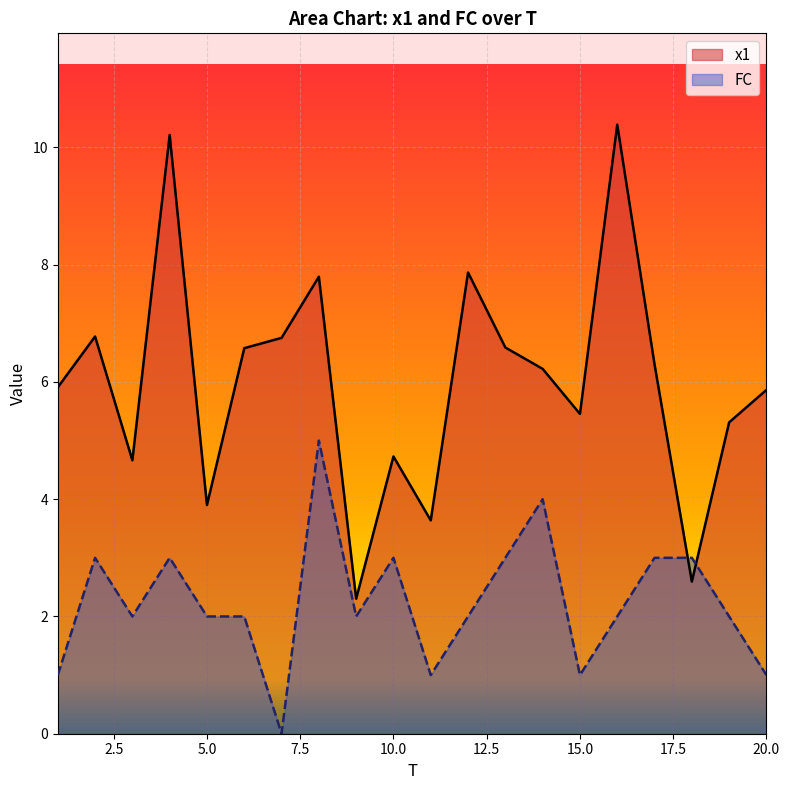

How many intersections are there between FC and x1?

2